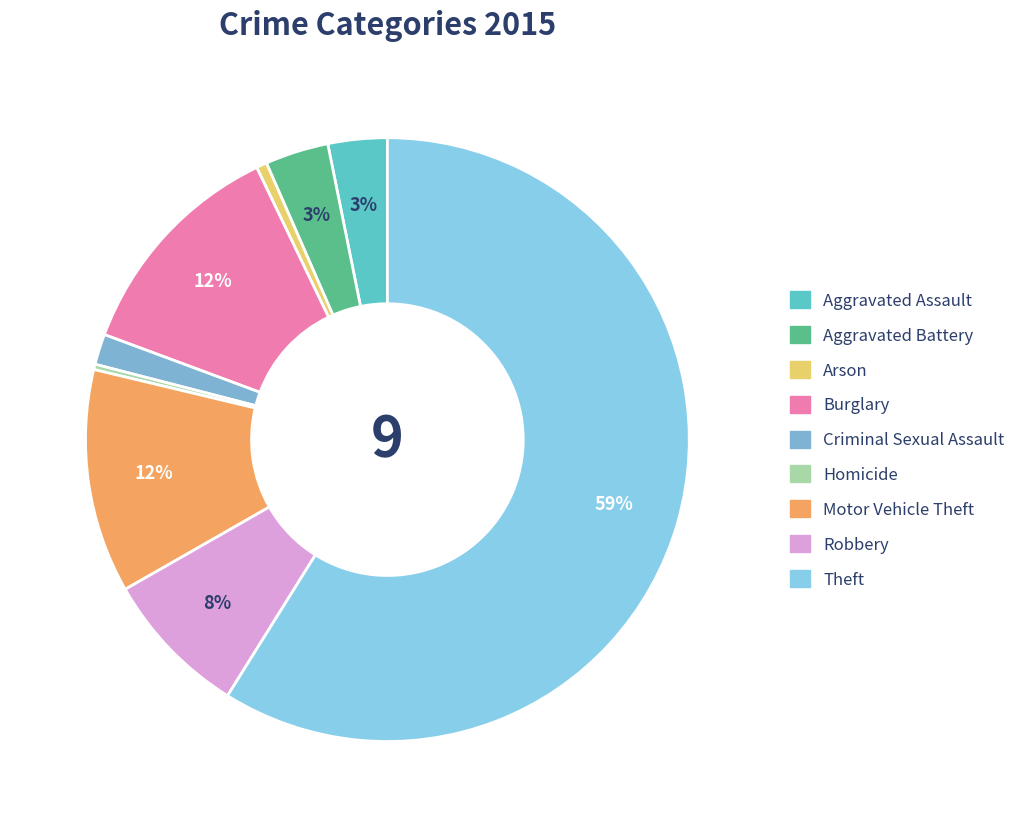

What is the change in value from Criminal Sexual Assault to Motor Vehicle Theft?

+183